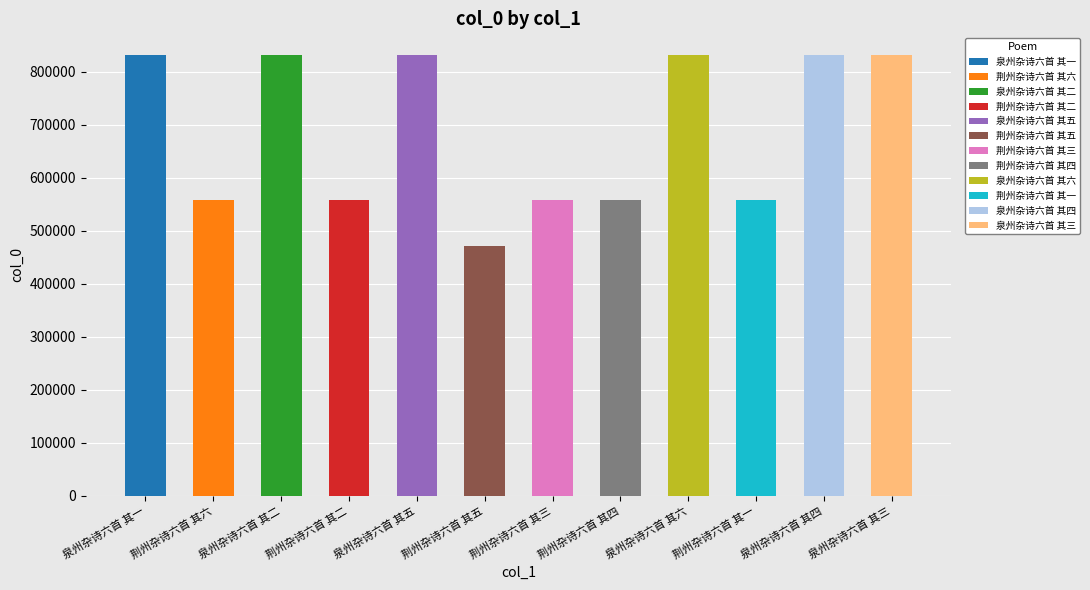

List the labels in order of value, smallest first.

荆州杂诗六首 其五, 荆州杂诗六首 其一, 荆州杂诗六首 其二, 荆州杂诗六首 其三, 荆州杂诗六首 其四, 荆州杂诗六首 其六, 泉州杂诗六首 其一, 泉州杂诗六首 其二, 泉州杂诗六首 其三, 泉州杂诗六首 其四, 泉州杂诗六首 其五, 泉州杂诗六首 其六